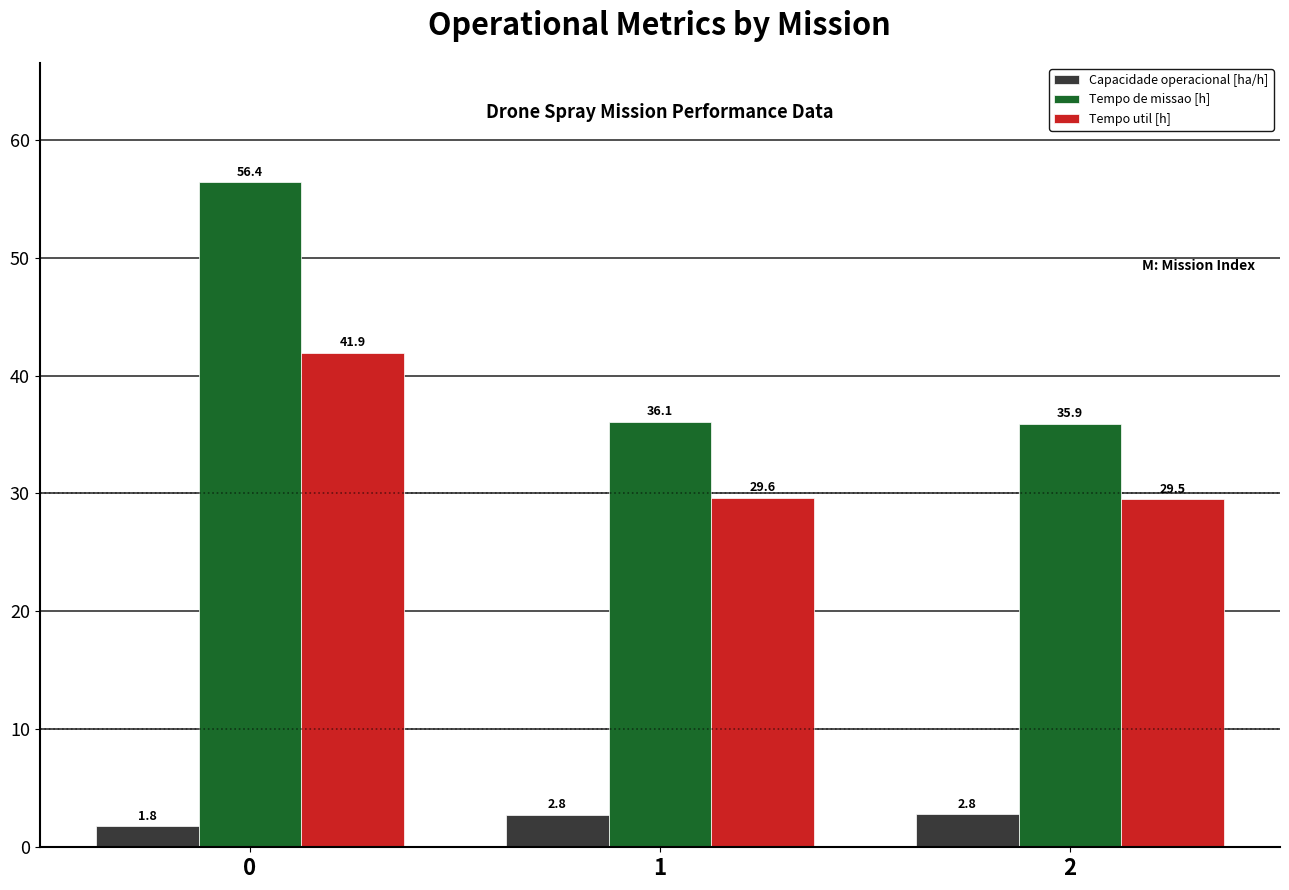

How many data points does each series have?

3